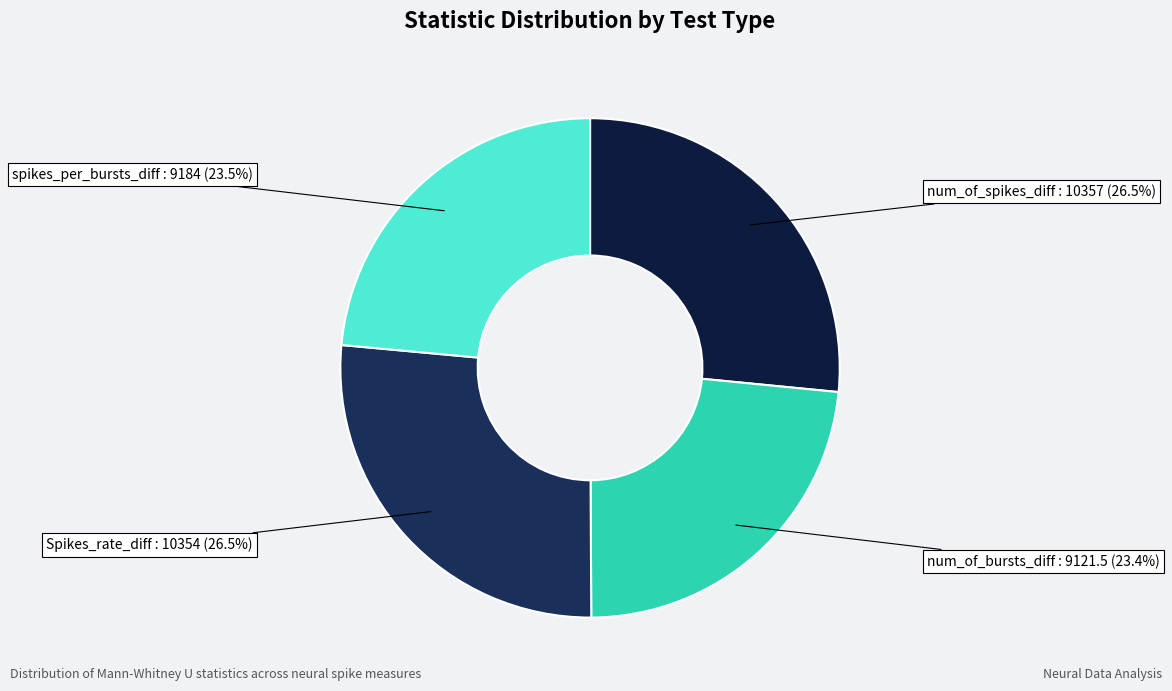

Approximately how many times larger is the value at num_of_bursts_diff compared to spikes_per_bursts_diff?

1.0